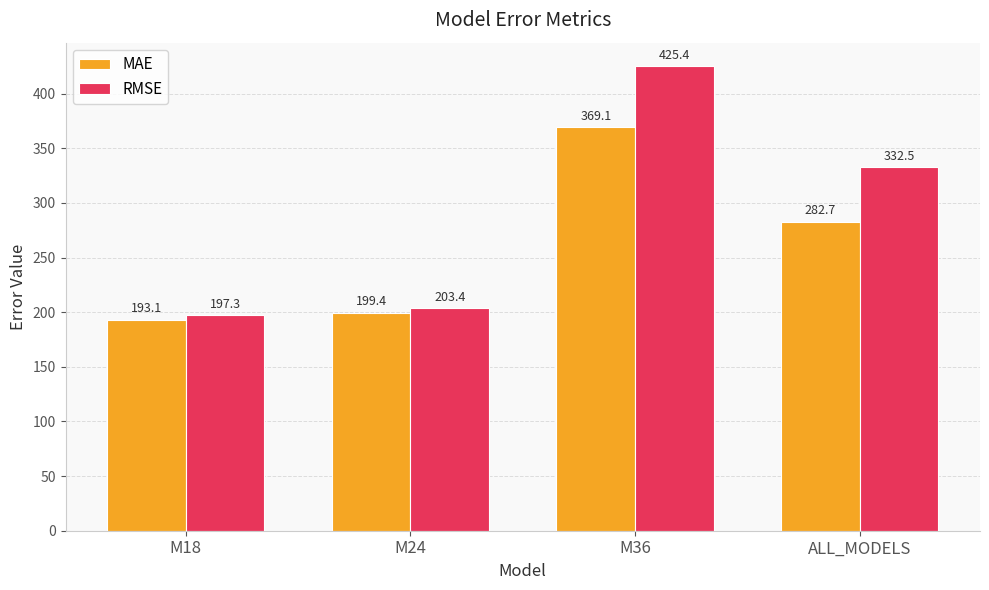

Are the bars grouped side by side (vs. stacked)?

Yes